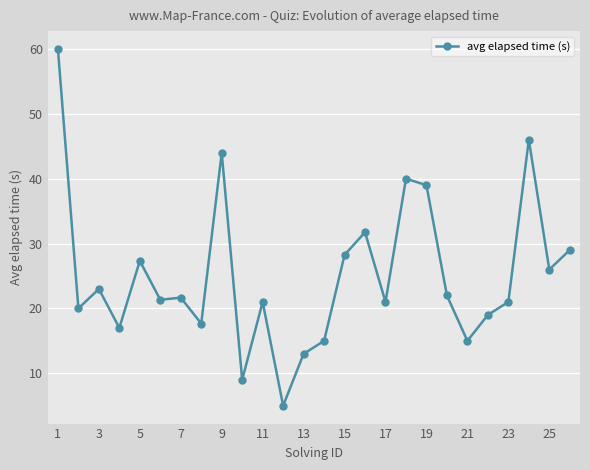

True or false: there are more than 1 points higher than both neighbors.

True